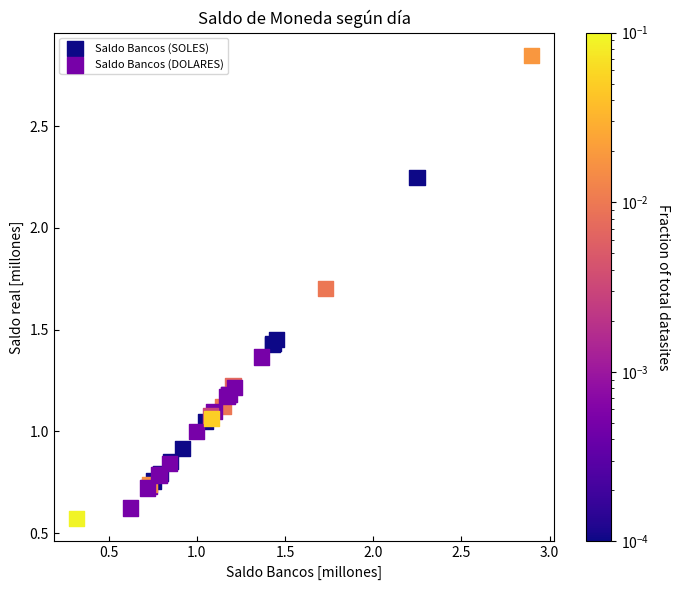

Which series has the largest Y range (max minus min)?

Saldo Bancos (SOLES)